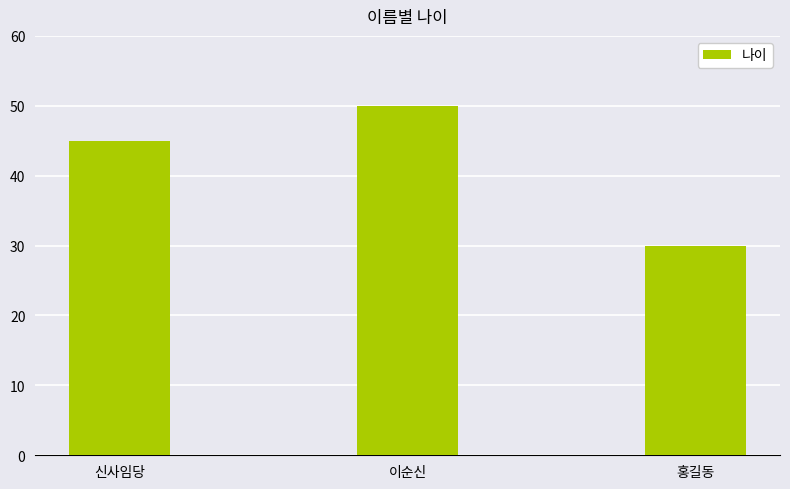

What is the average value?

42